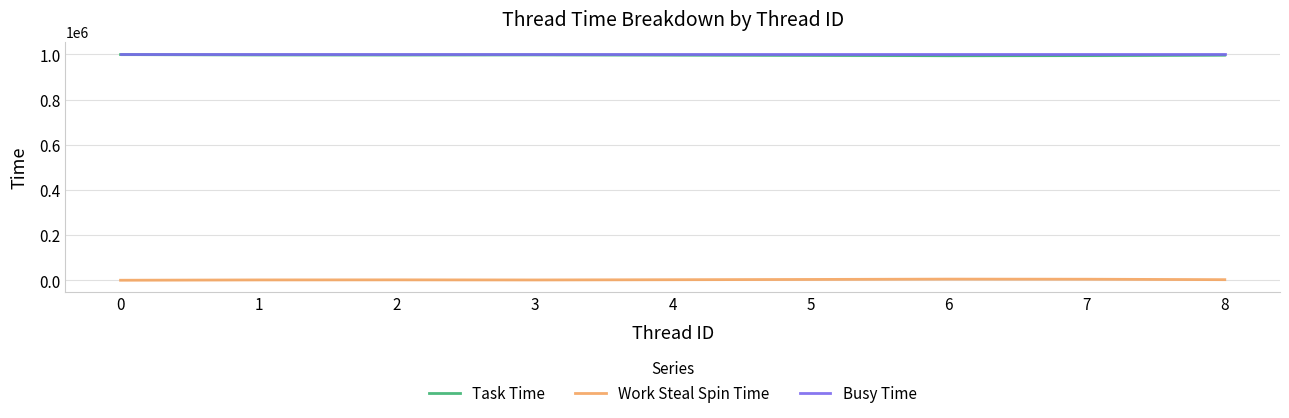

At which label is Work Steal Spin Time closest to 2983?

8